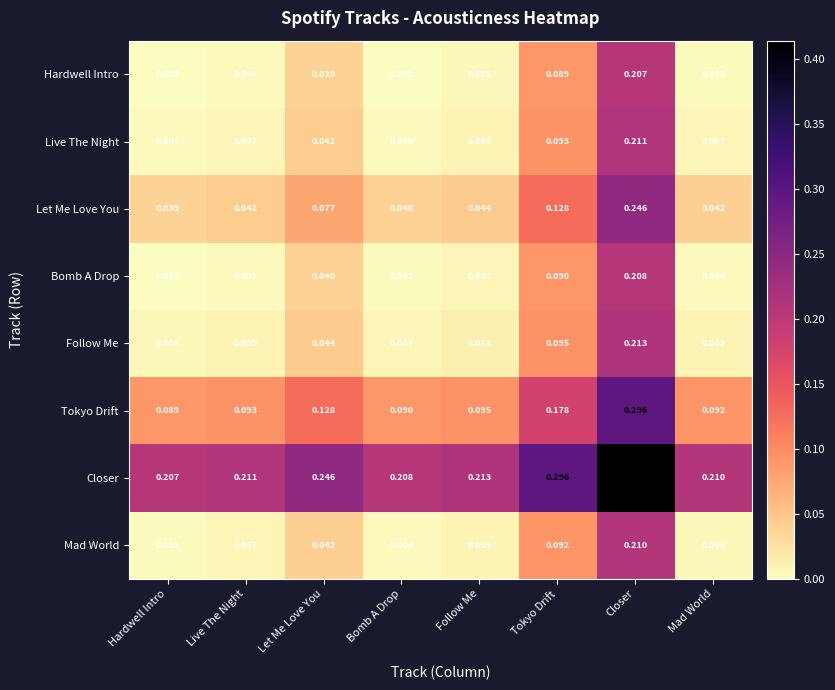

At how many categories does at least one series exceed 0?

8